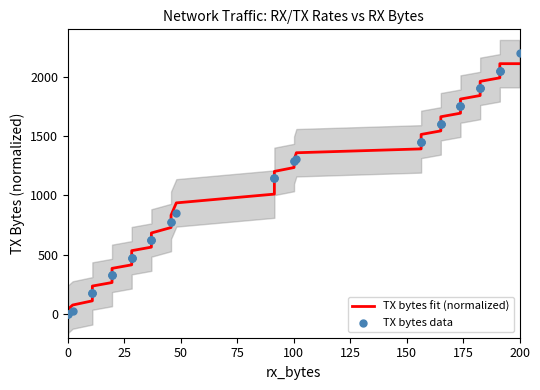

Is the value of TX bytes data at 37 greater than the value of TX bytes fit (normalized) at 32?

Yes